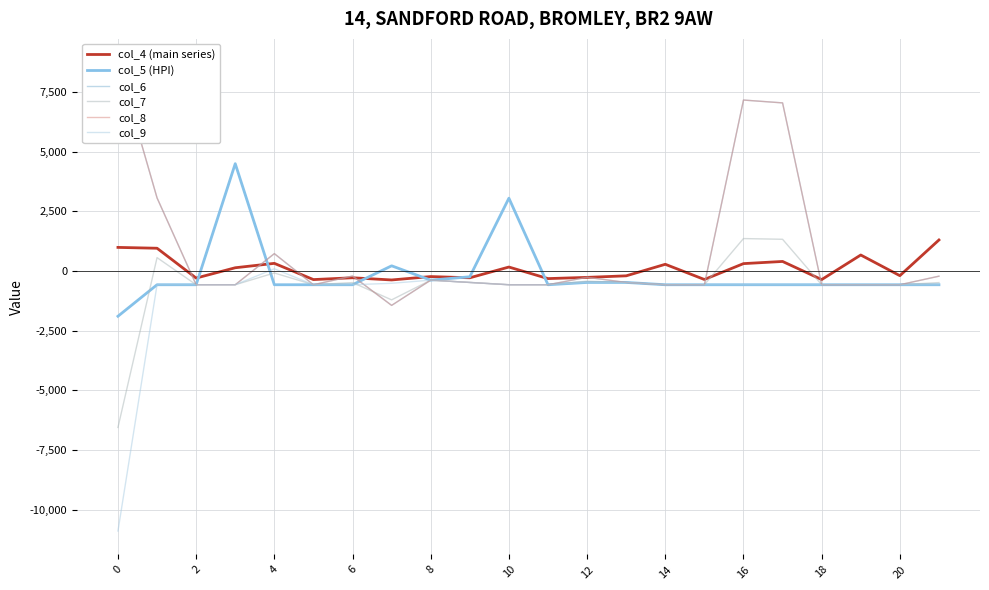

How many data points does each series have?

22